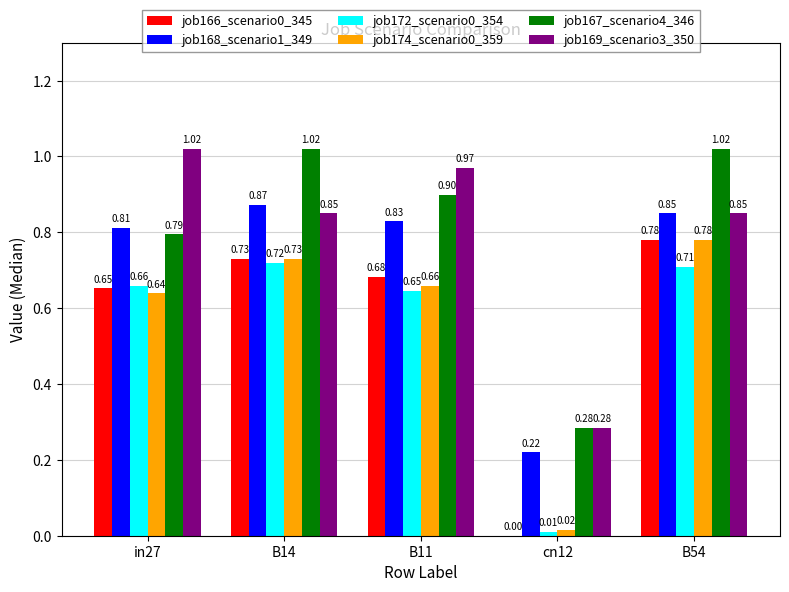

Between B14 and cn12, which series saw the biggest shift?

job167_scenario4_346